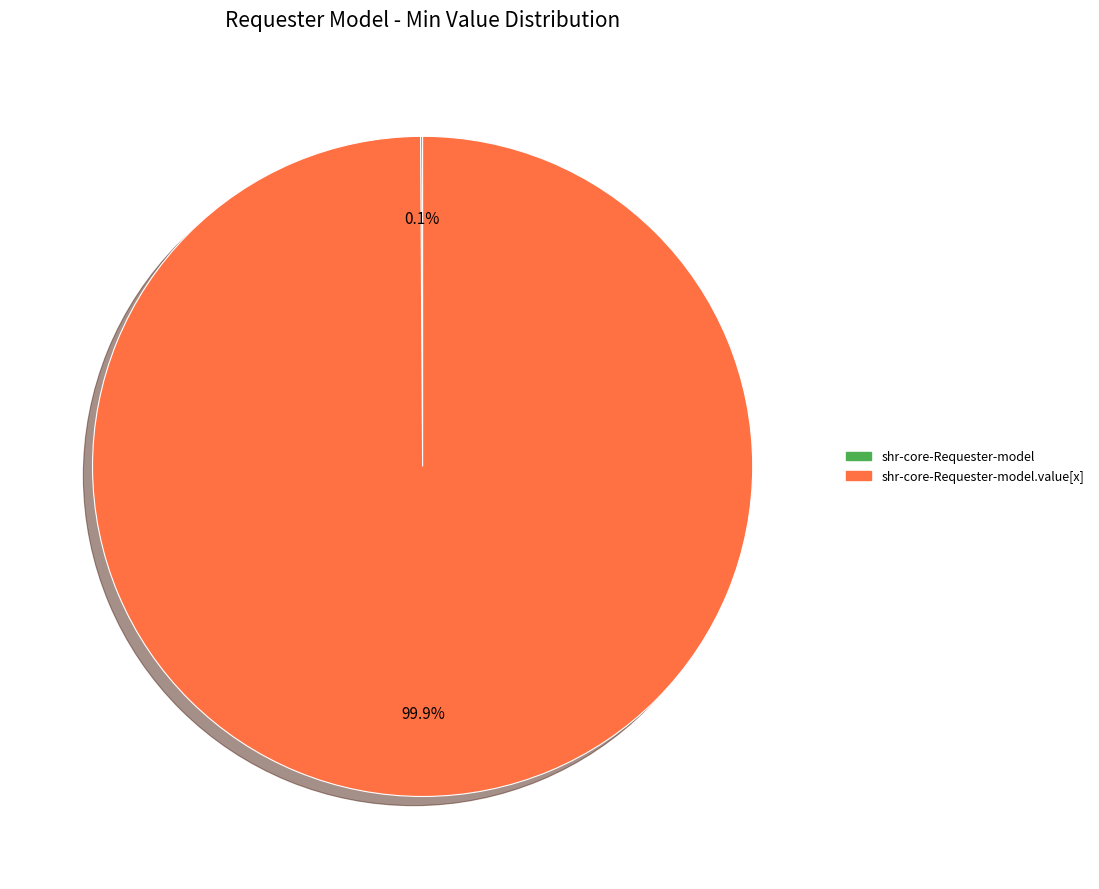

Does any single category account for the majority?

Yes